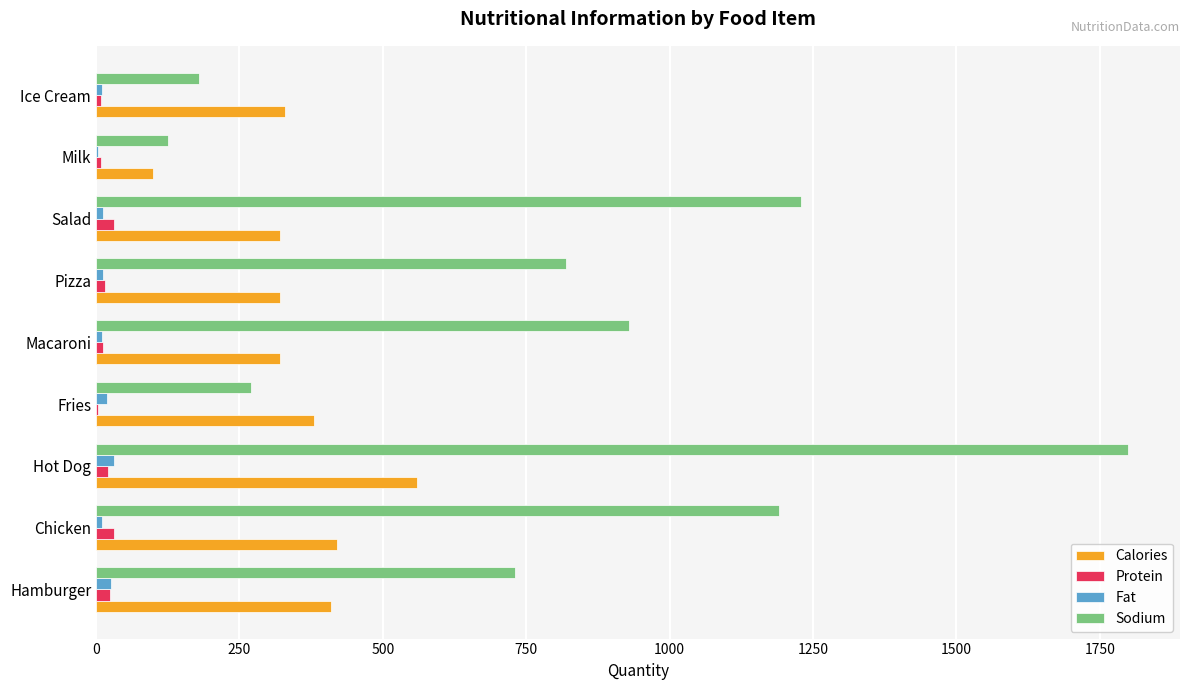

Is it true that Calories equals 380.0 at Fries?

True